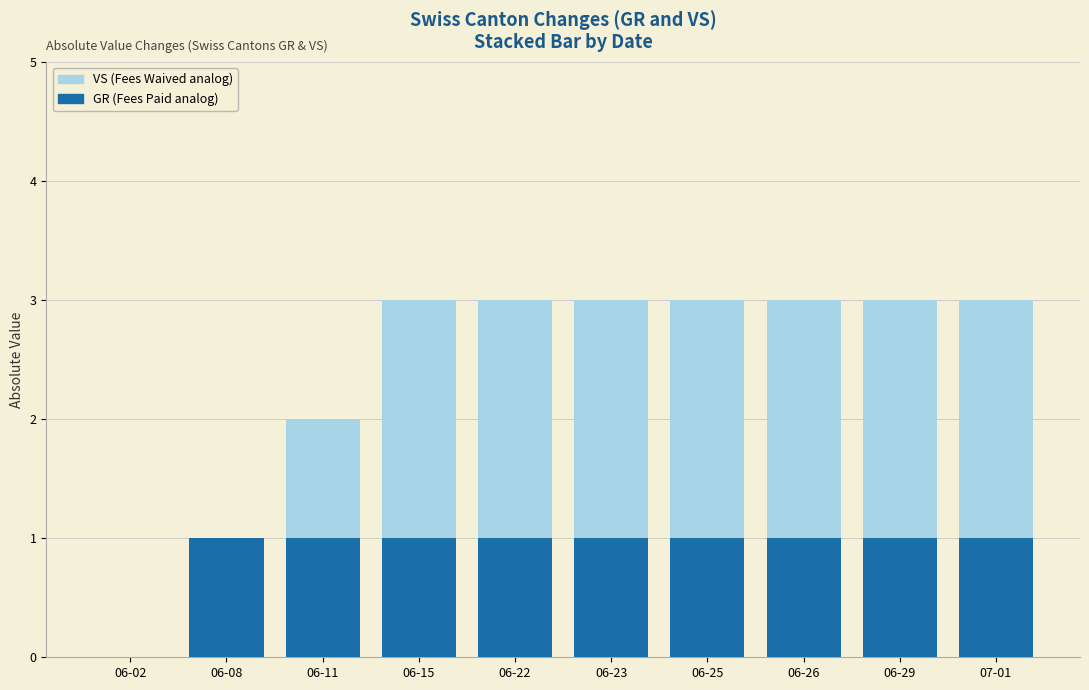

What is the total value across all series at 06-22?

3